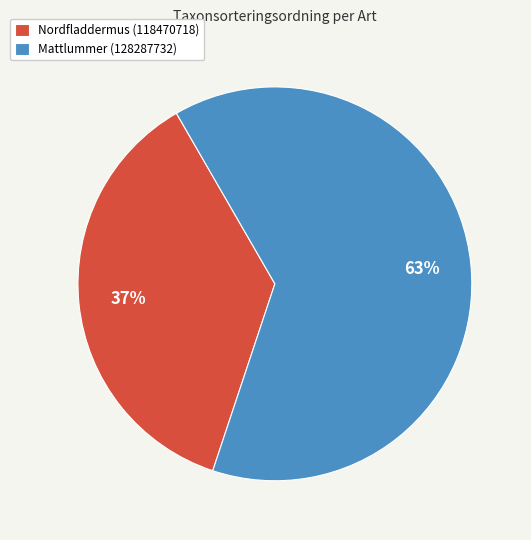

What is the majority slice?

Mattlummer (128287732)